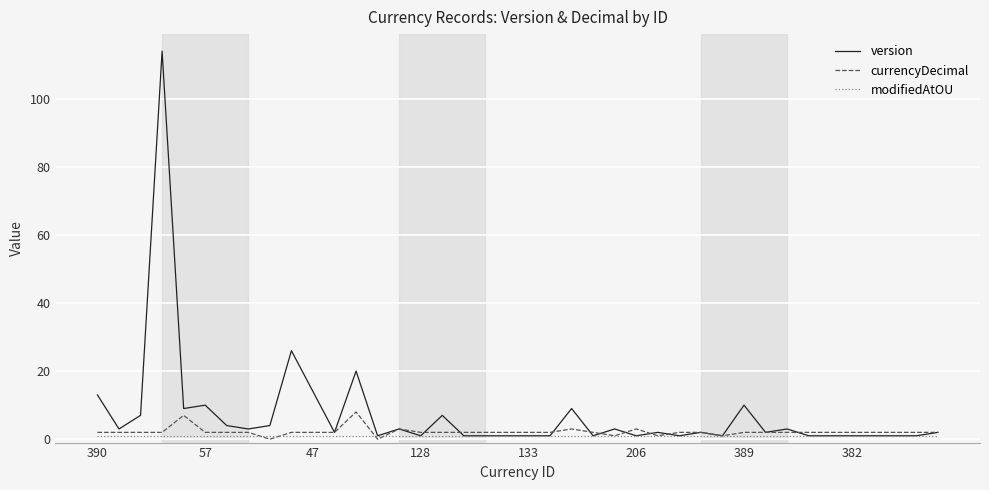

What is the maximum value shown in the chart?

114